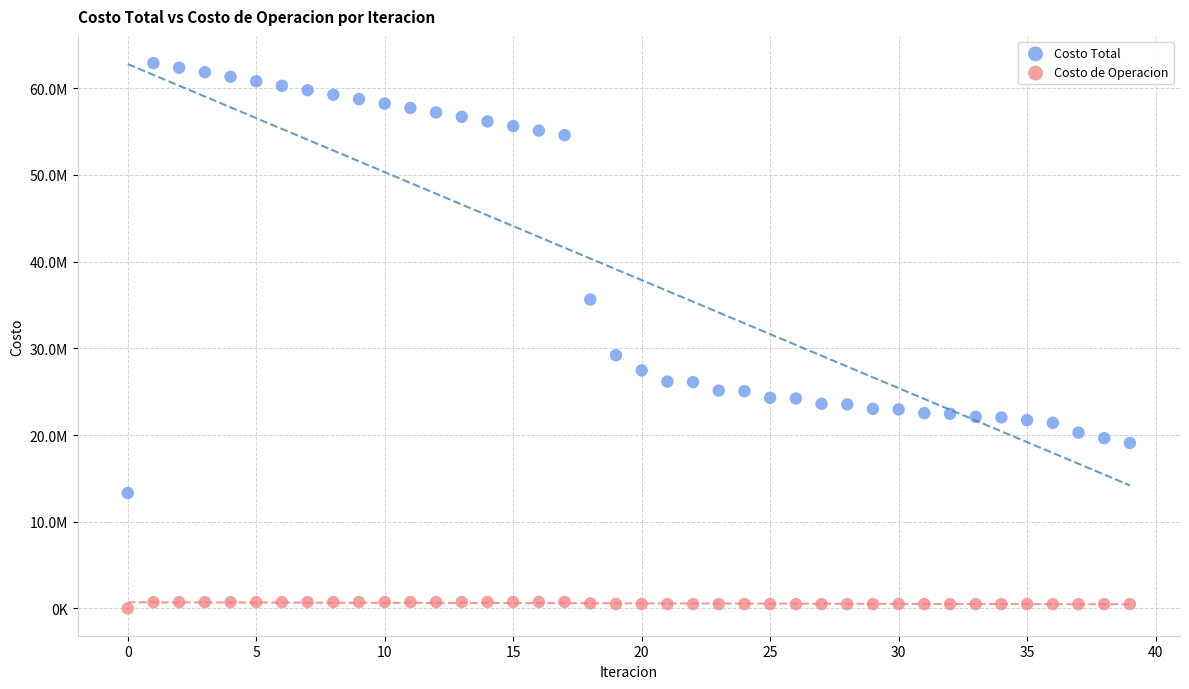

What are all the series names shown in the legend?

Costo Total, Costo de Operacion